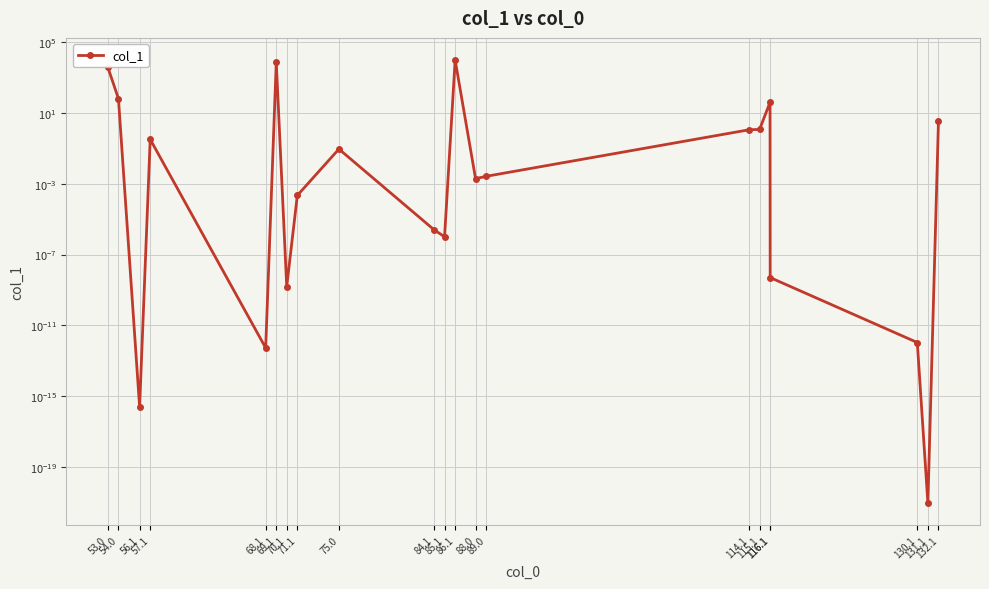

List the labels in order of value, smallest first.

131.1, 56.1, 68.1, 130.1, 70.1, 116.1, 85.1, 84.1, 71.1, 88.0, 89.0, 75.0, 57.1, 114.1, 115.1, 132.1, 116.1, 54.0, 53.0, 69.1, 86.1